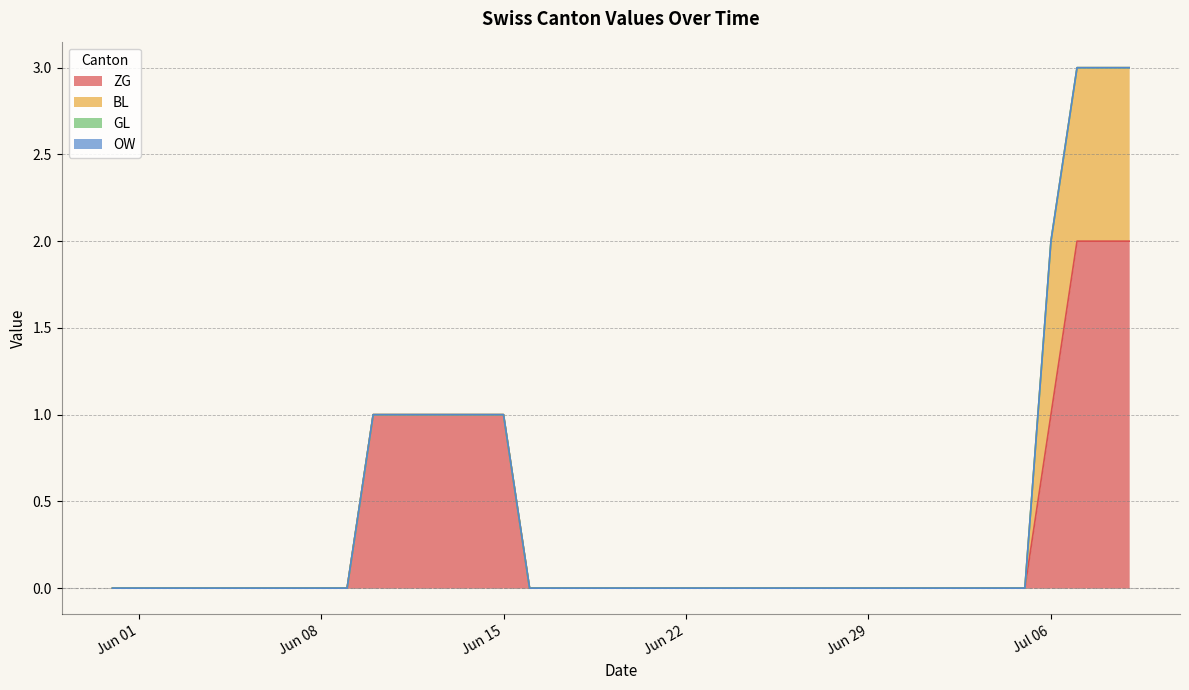

How many series are shown in this chart?

4